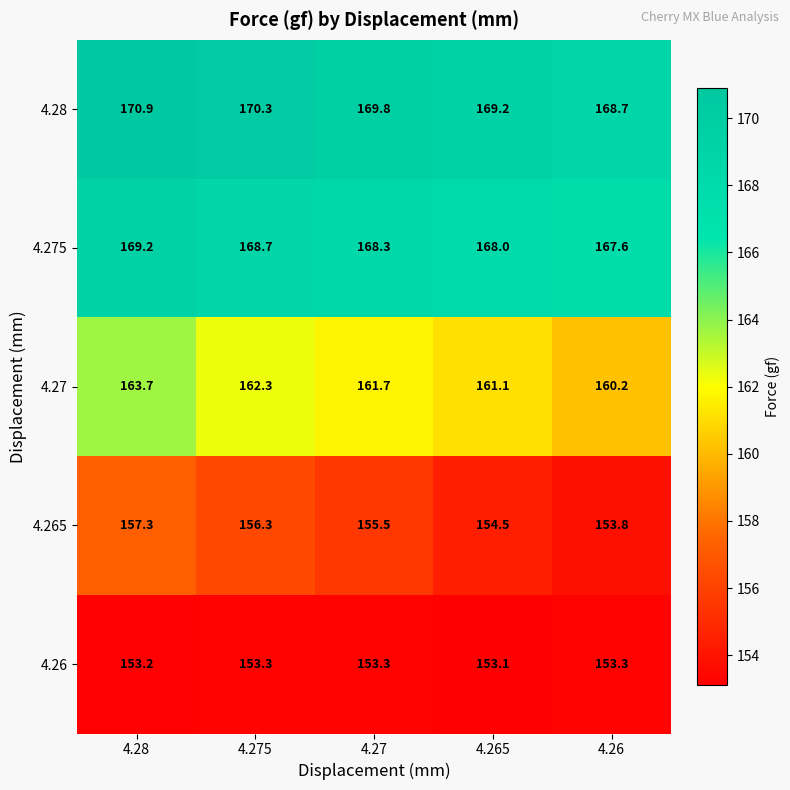

At which category is the sum across all series the highest?

4.28